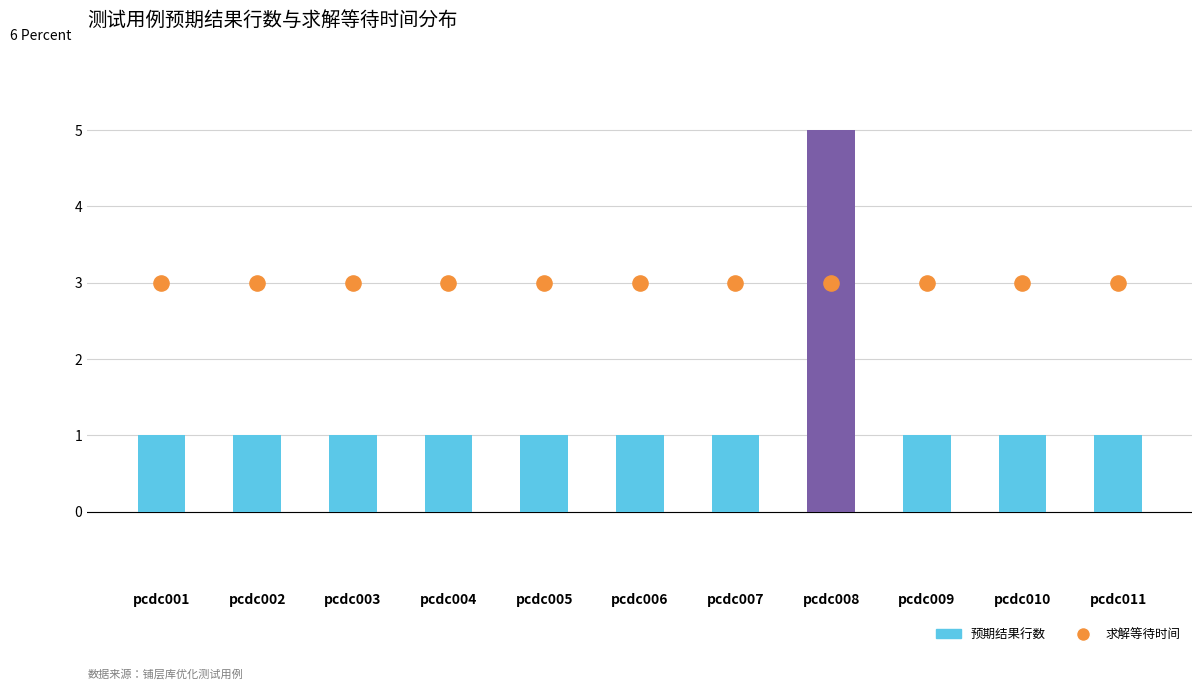

At how many categories does at least one series exceed 3?

1